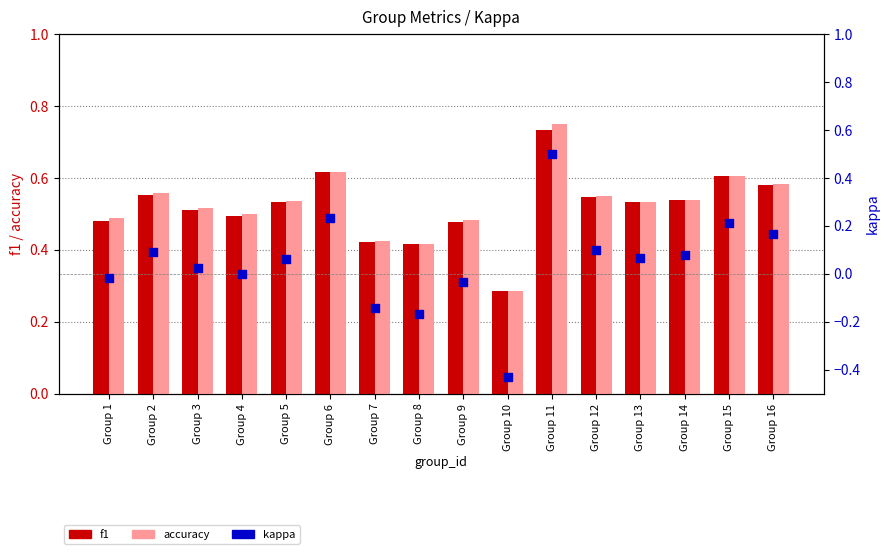

What is the total value across all series at Group 15?

1.4